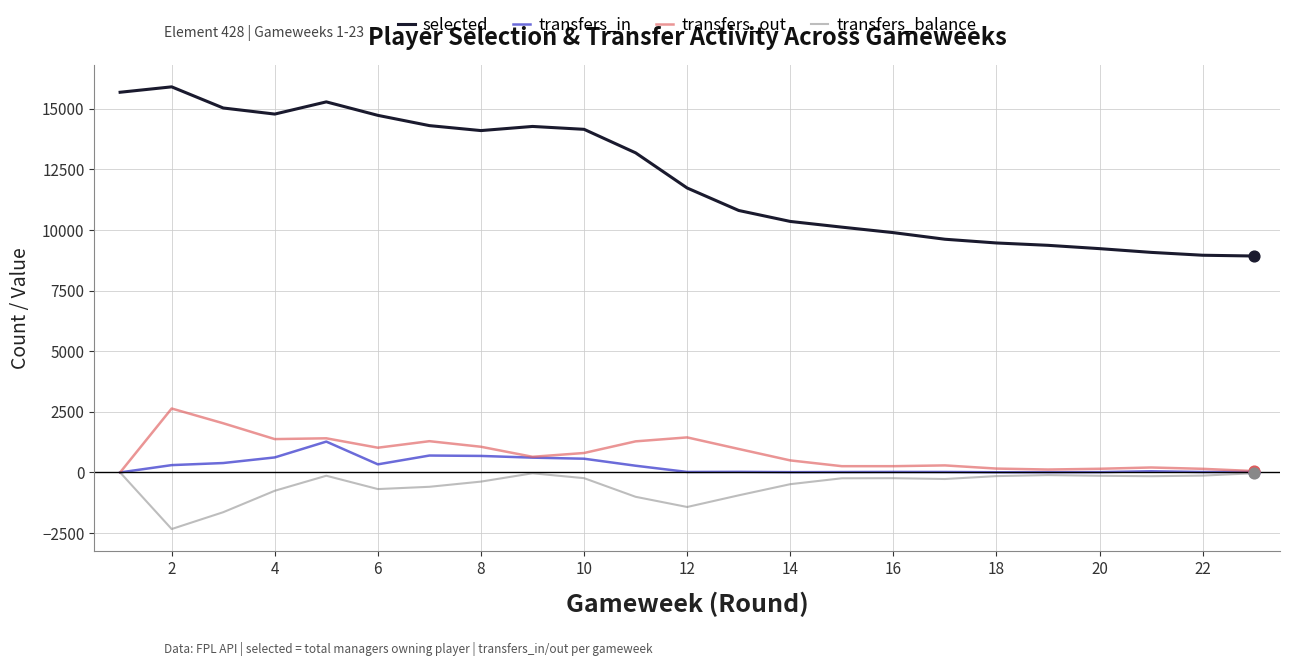

Which series has the widest spread of values?

selected